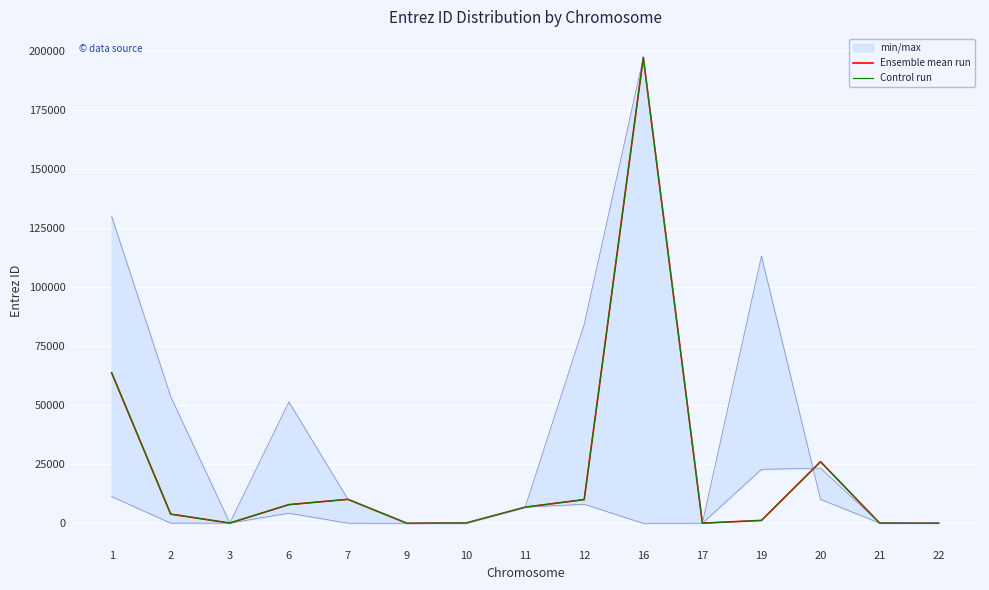

How many lines are shown in the chart?

2